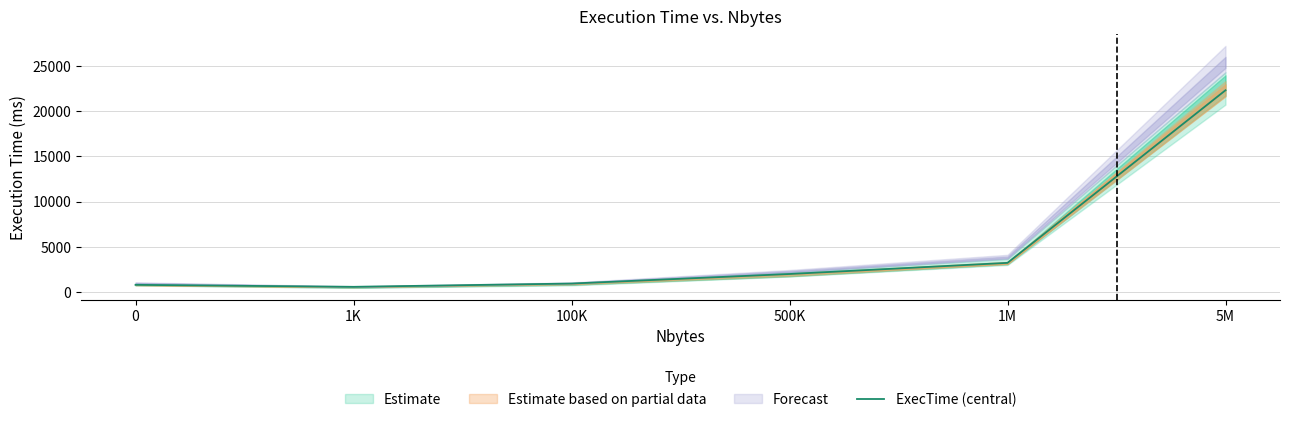

What position from the left is 500K?

4